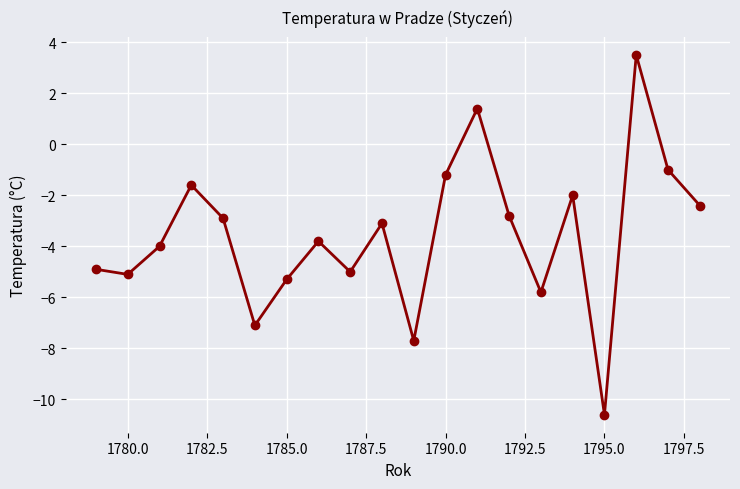

What is the average value?

-3.6